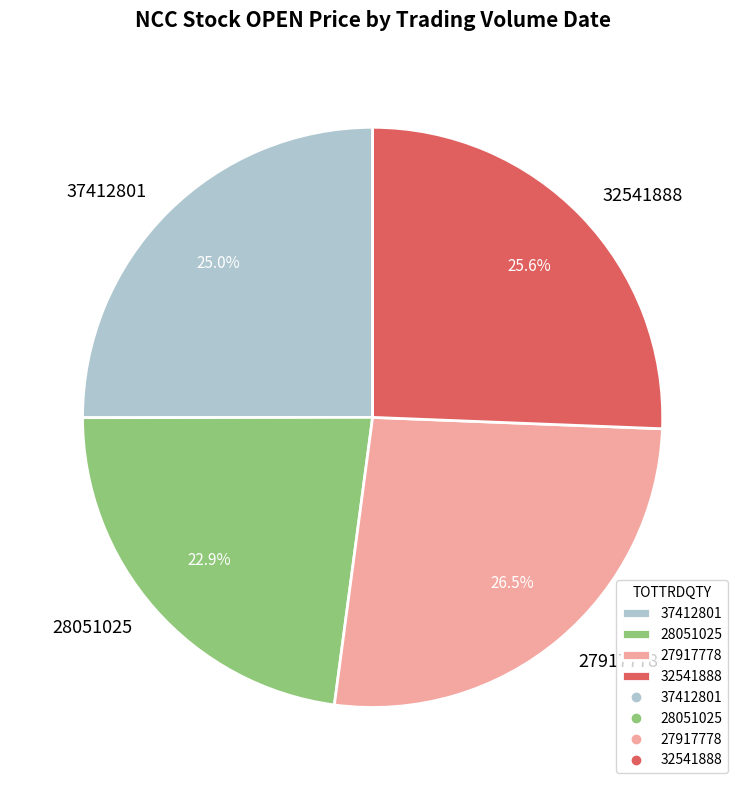

To the nearest percent, what is the difference between the 32541888 and 27917778 slice percentages?

1%